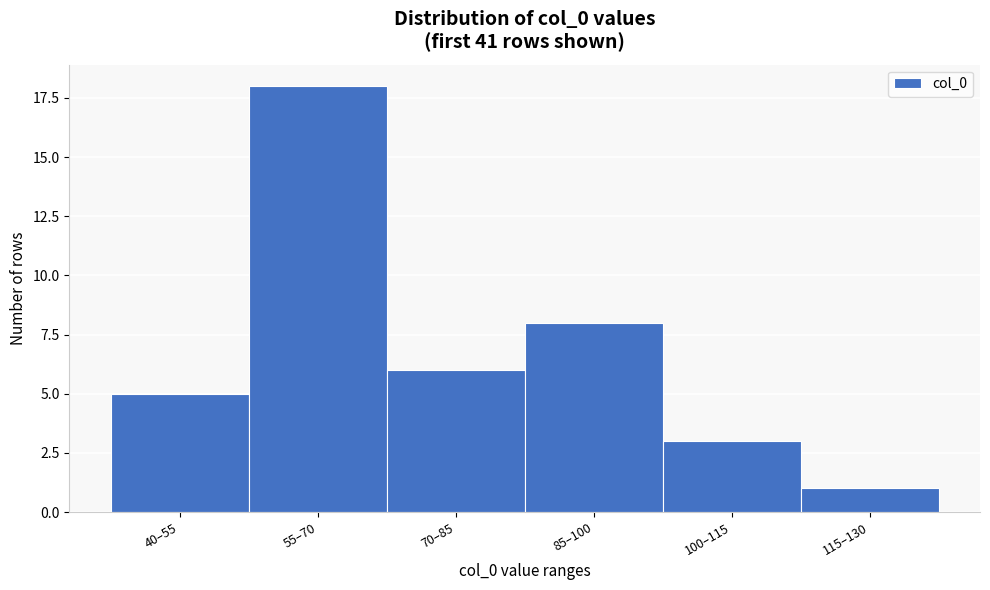

Reading left to right, transcribe all the data shown in this chart.

40–55=5	55–70=18	70–85=6	85–100=8	100–115=3	115–130=1